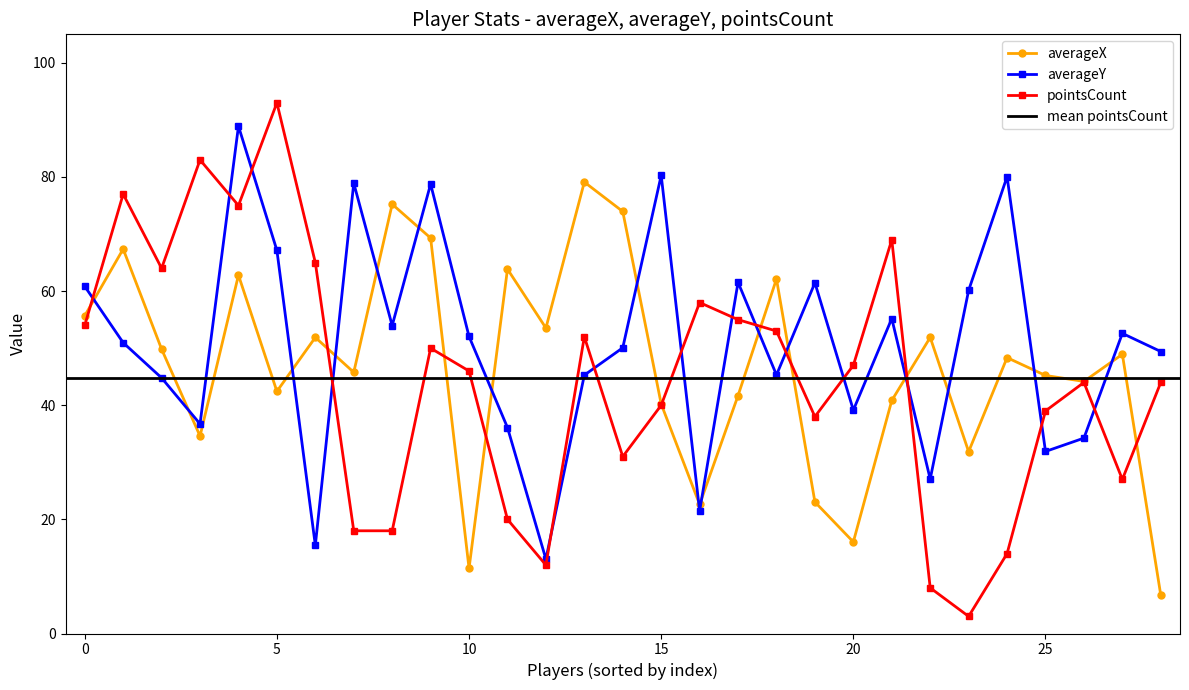

What is the average value of the pointsCount series?

44.7